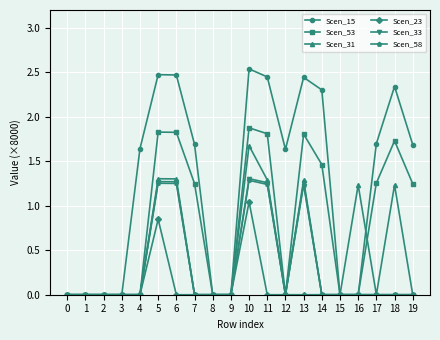

Is the value of Scen_53 at 10 greater than the value of Scen_33 at 16?

Yes